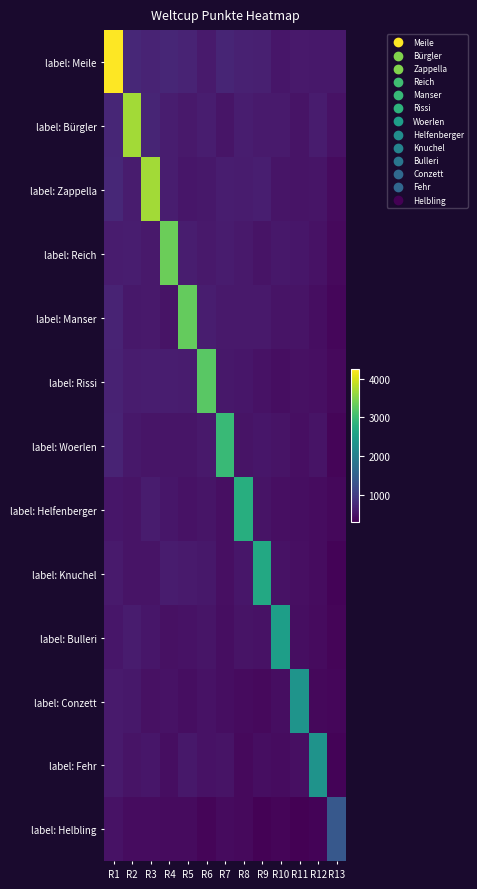

How many series are shown in this chart?

13